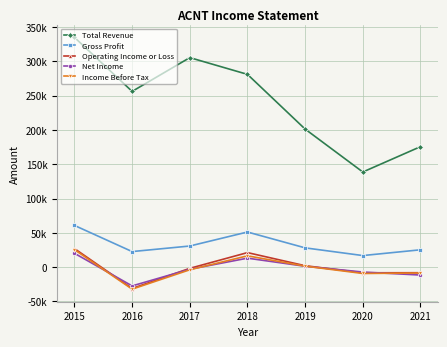

Which category has the highest value across all series?

2015